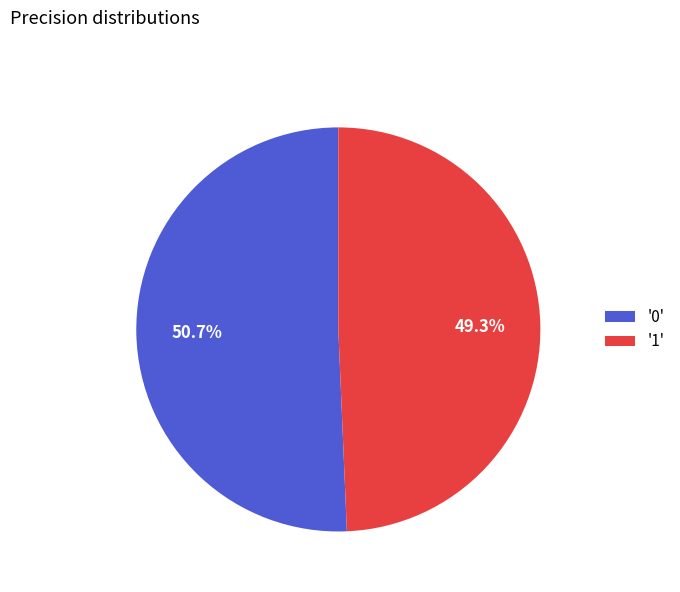

What portion of the pie excludes '0'?

49.3%